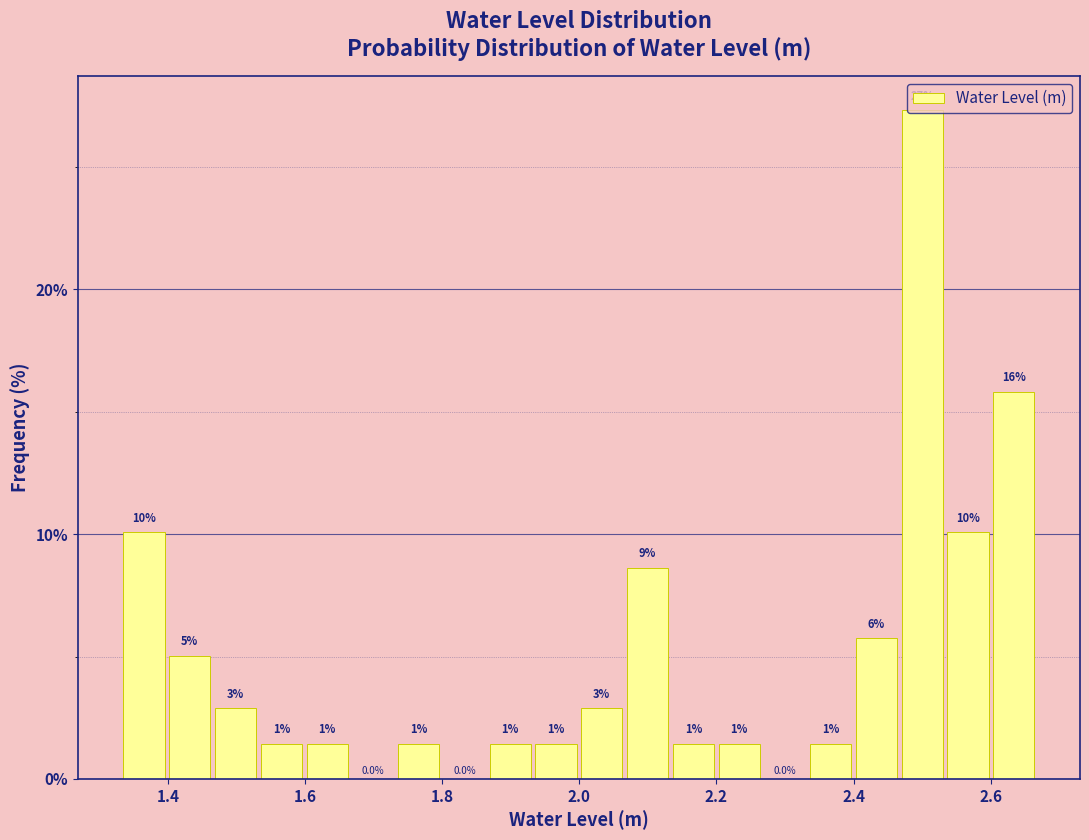

Read against the x-axis, roughly where is the centre of the tallest bar?

2.50